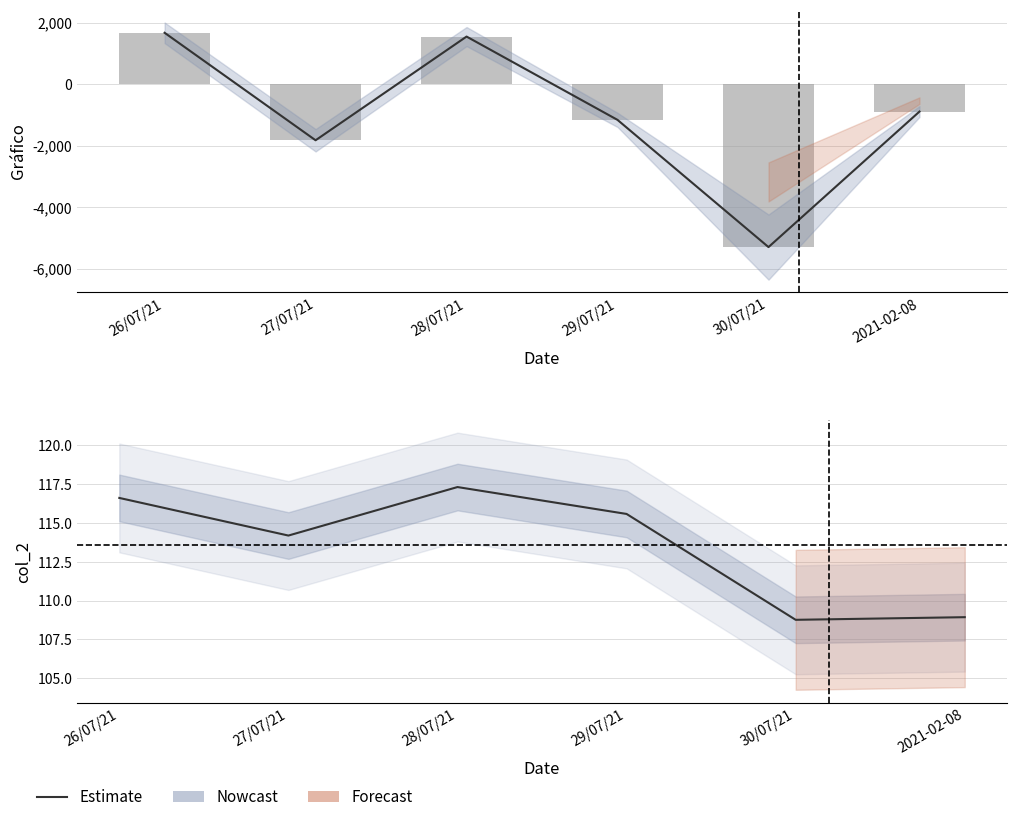

Which series has the largest range (max minus min)?

Gráfico